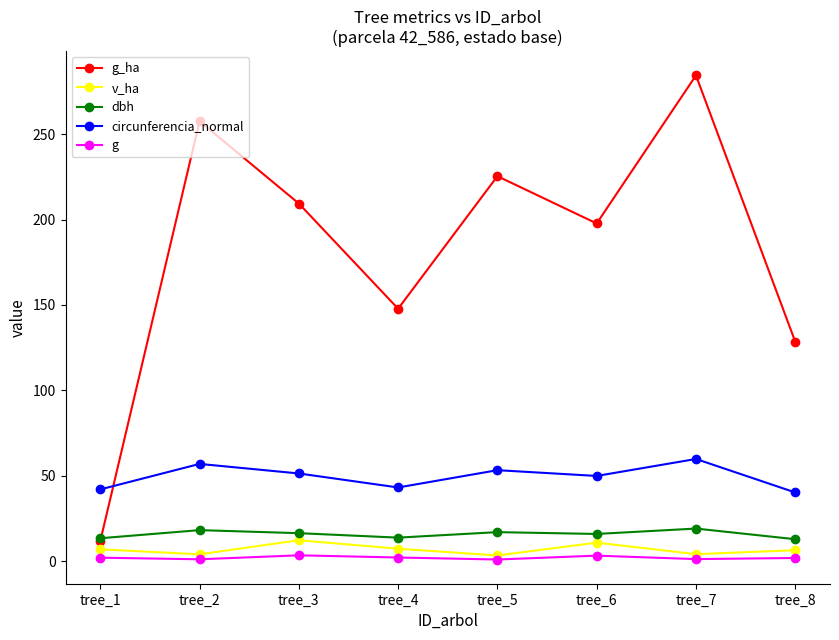

What is the value of the dbh point at the 1st from the left?

13.4